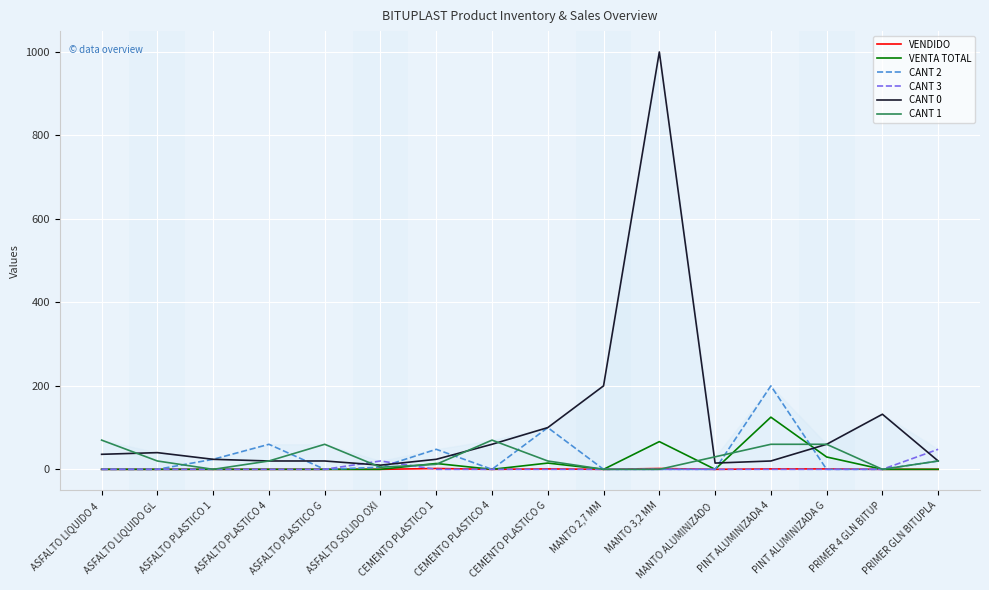

At how many categories does at least one series exceed 42?

12